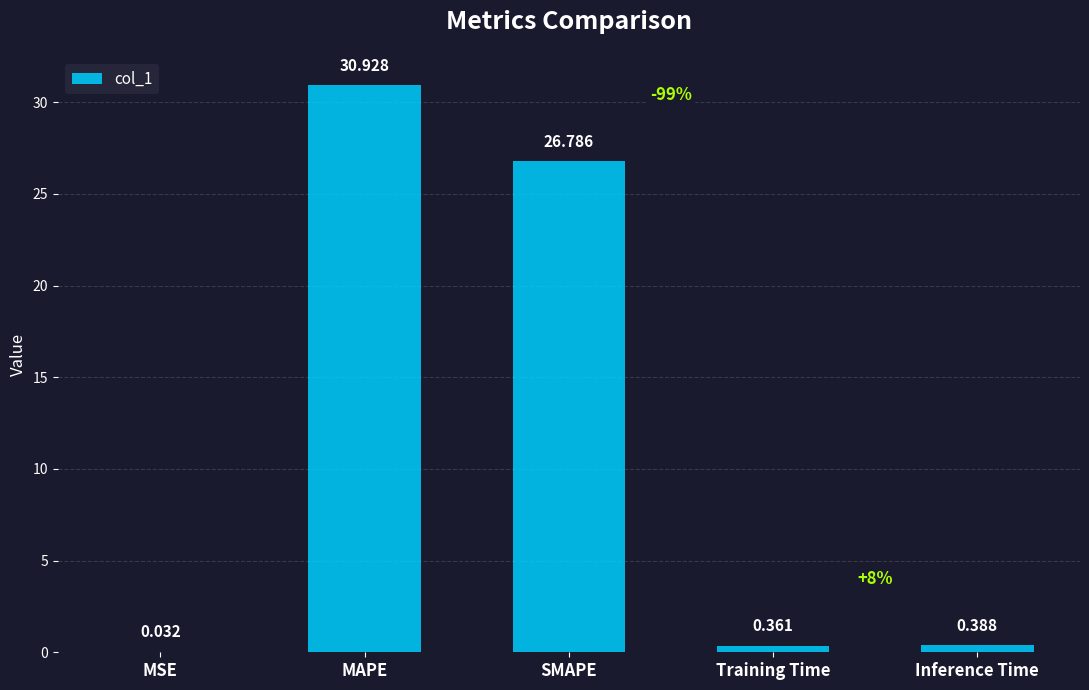

Approximately how many times larger is the value at SMAPE compared to MAPE?

0.9